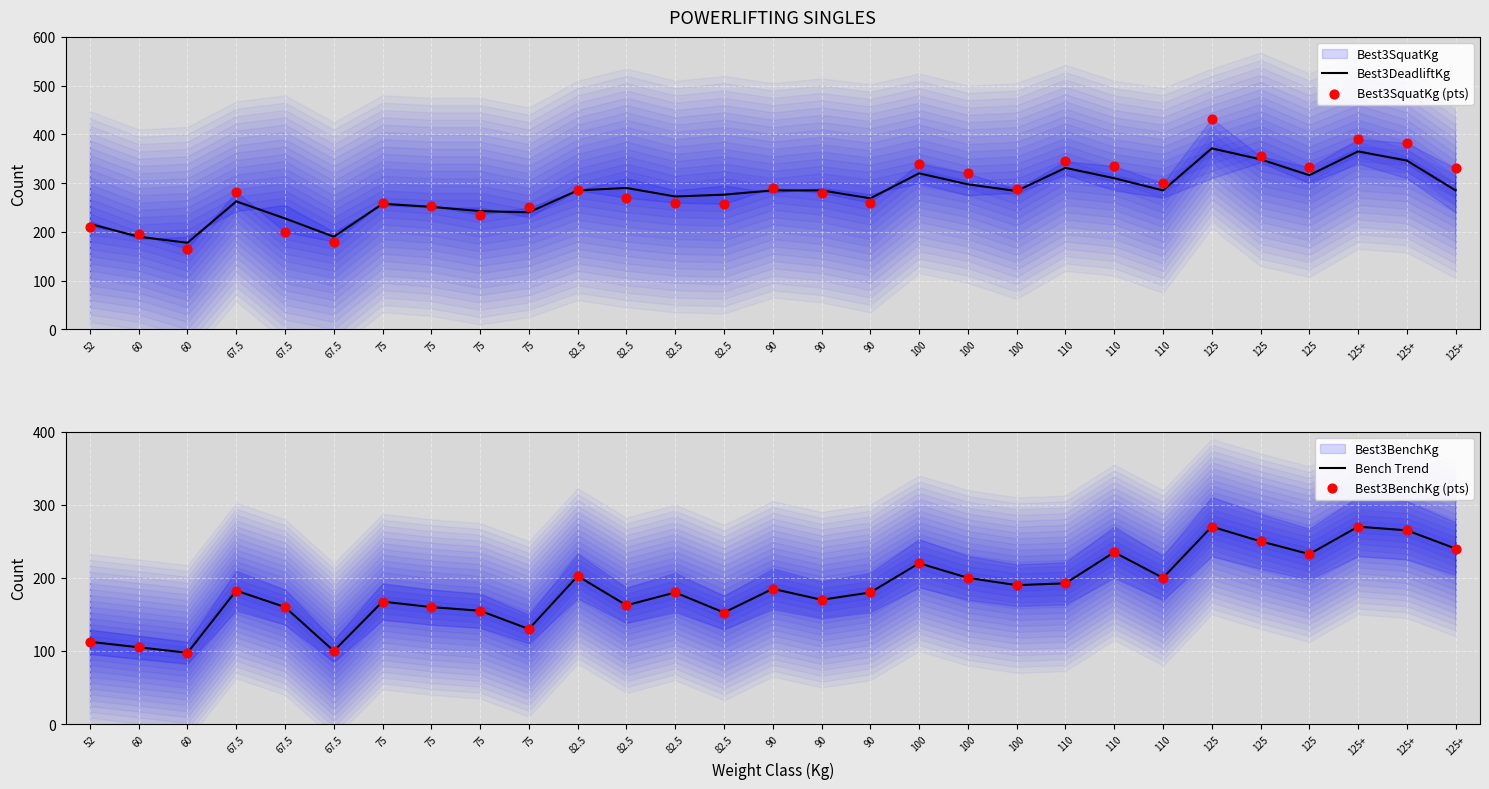

At which category is the sum across all series the highest?

125